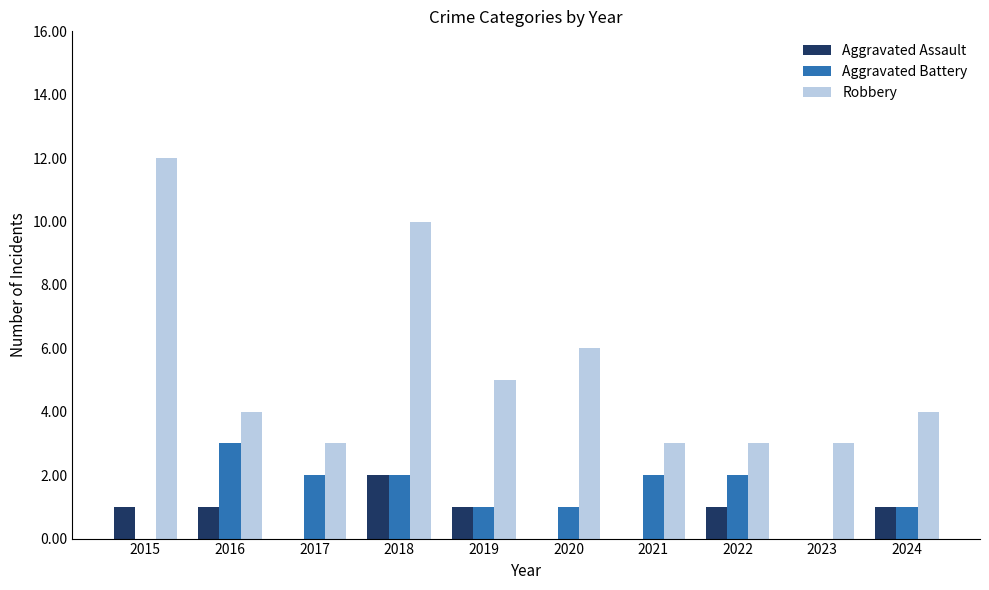

Between 2015 and 2023, which series saw the biggest shift?

Robbery